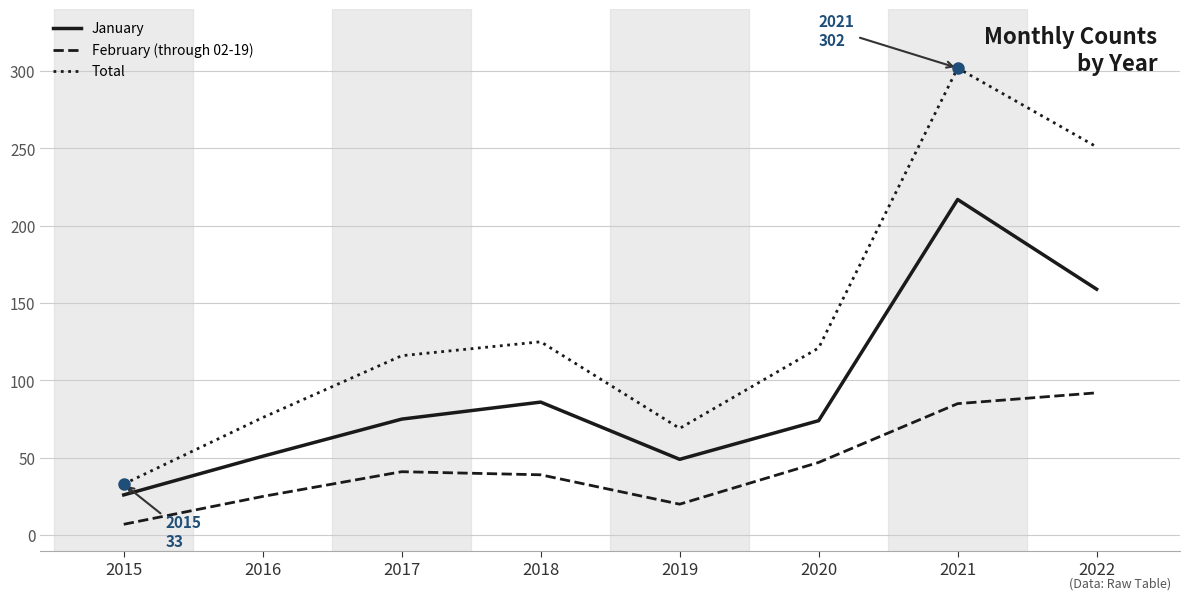

True or false: Total and January intersect in this chart.

False